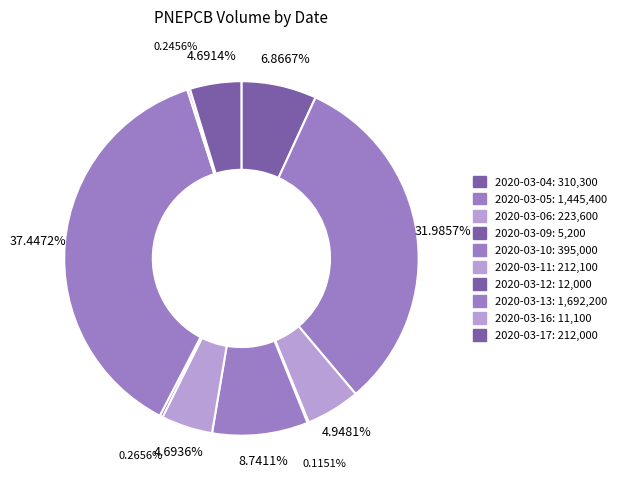

Is there a majority slice in this chart?

No